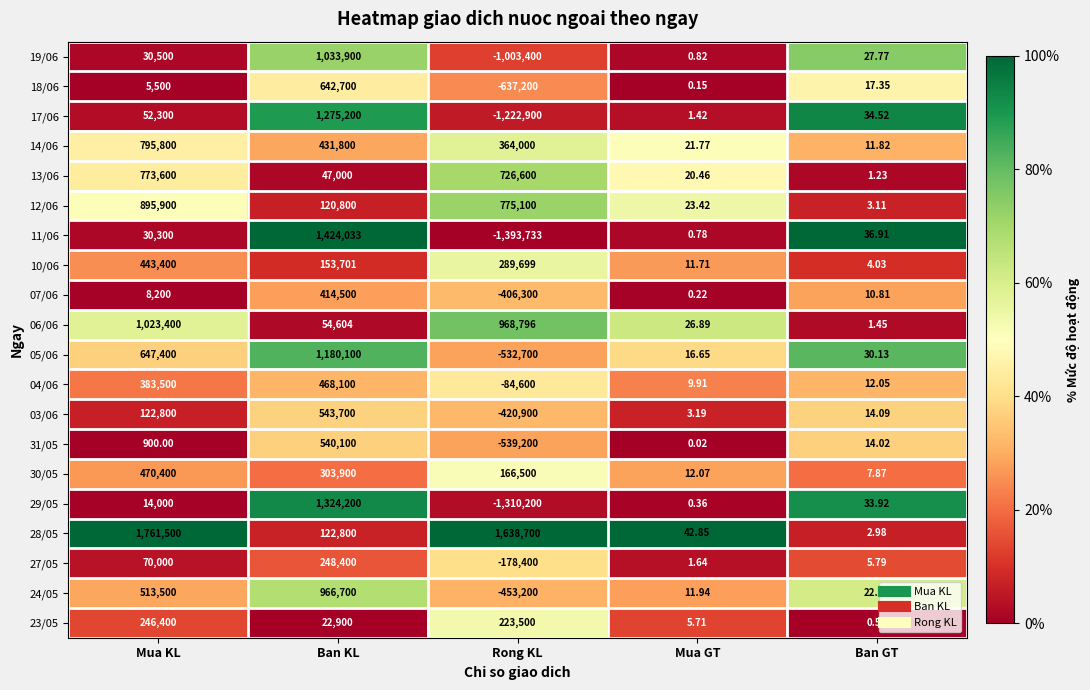

At which label does 05/06 first exceed 30?

Mua KL